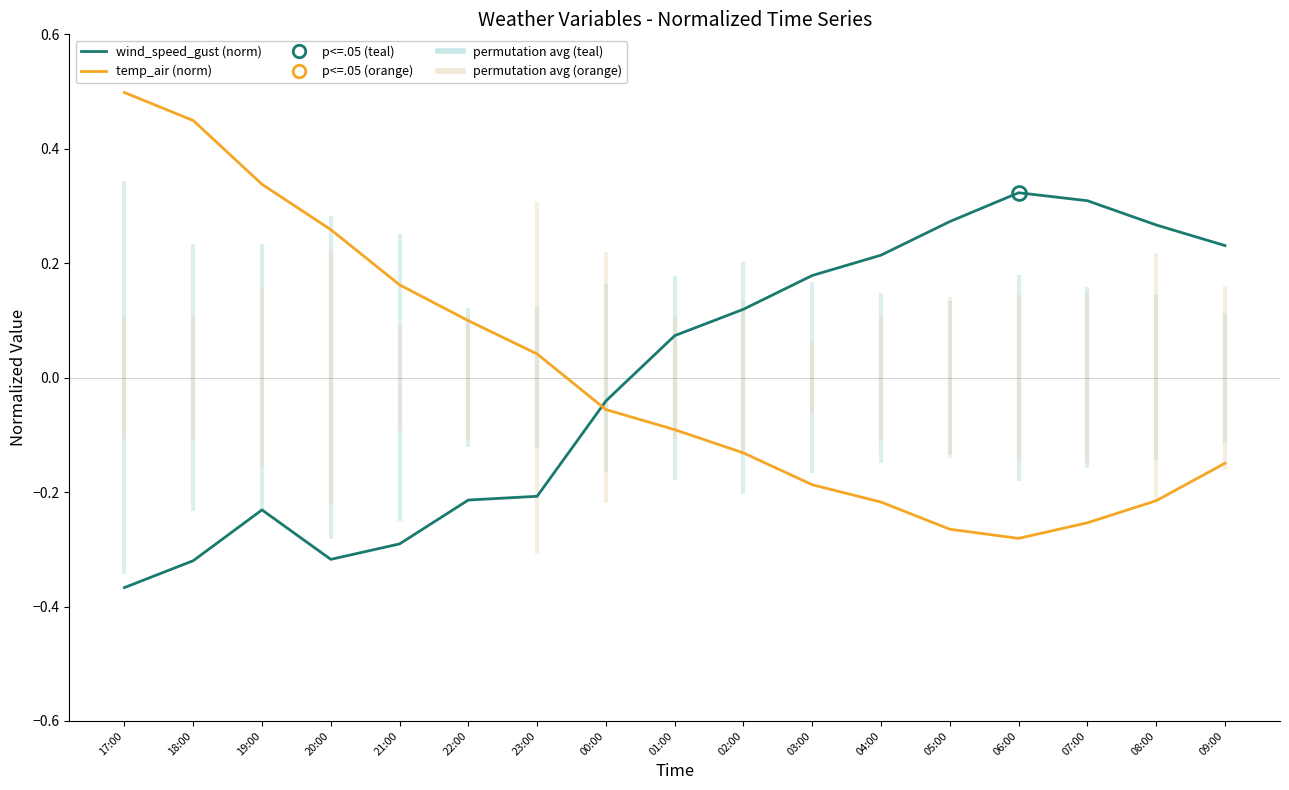

Which label corresponds to the largest value in the chart?

17:00